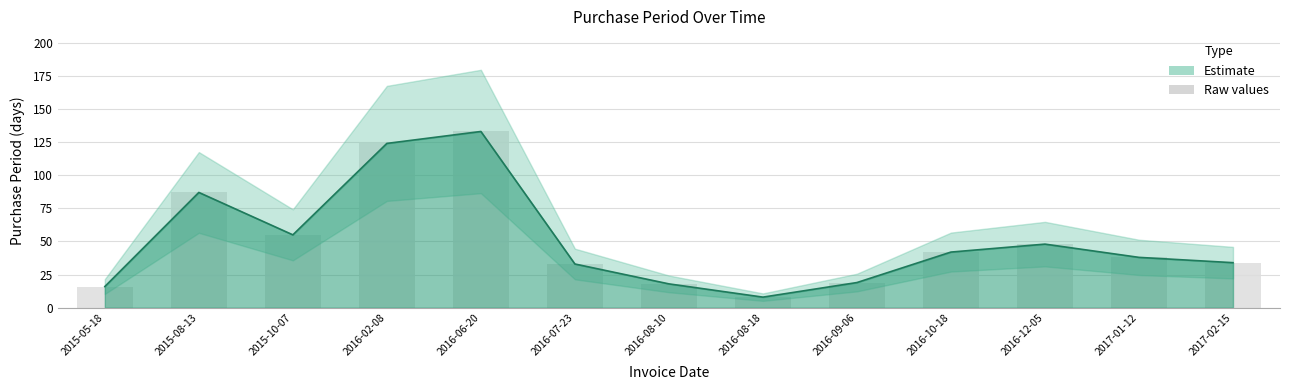

Count the number of values greater than 38.

6